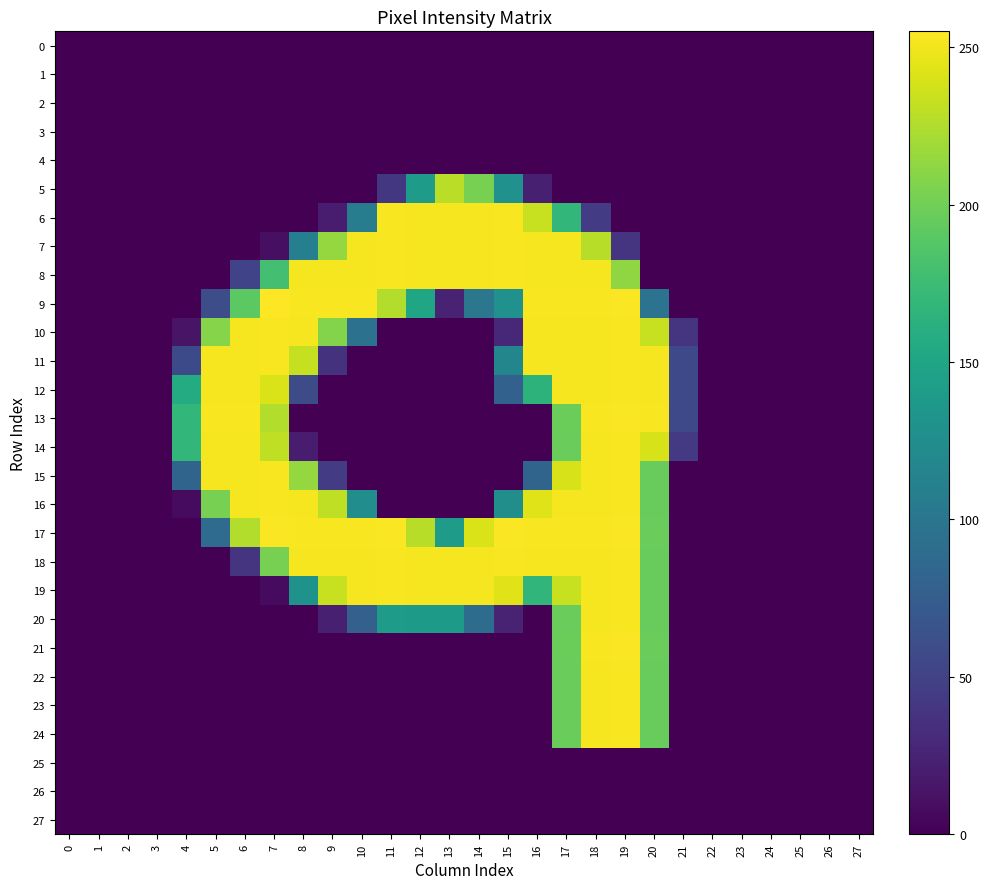

Where is 8 nearest to the value 126?

7